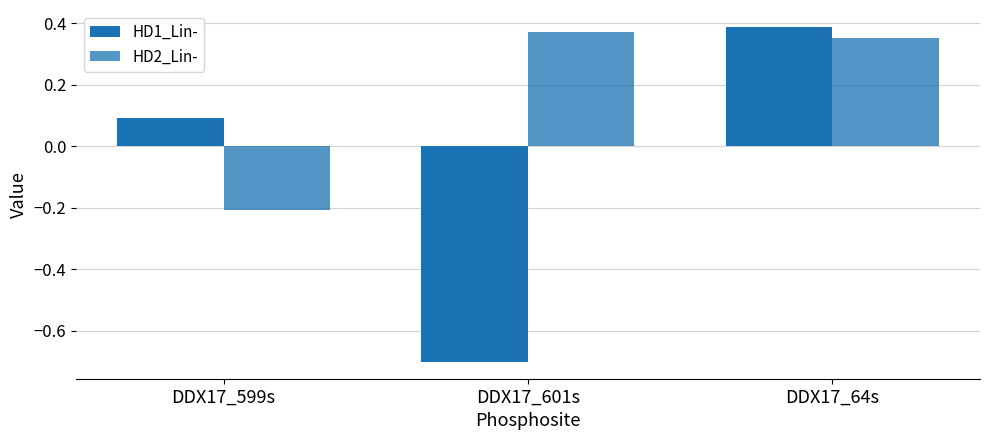

What is the average value of the HD1_Lin- series?

-0.1